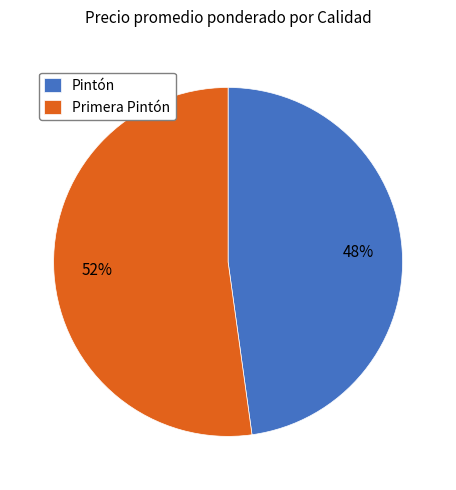

To the nearest percent, what is the difference between the largest and smallest slice percentages?

4%